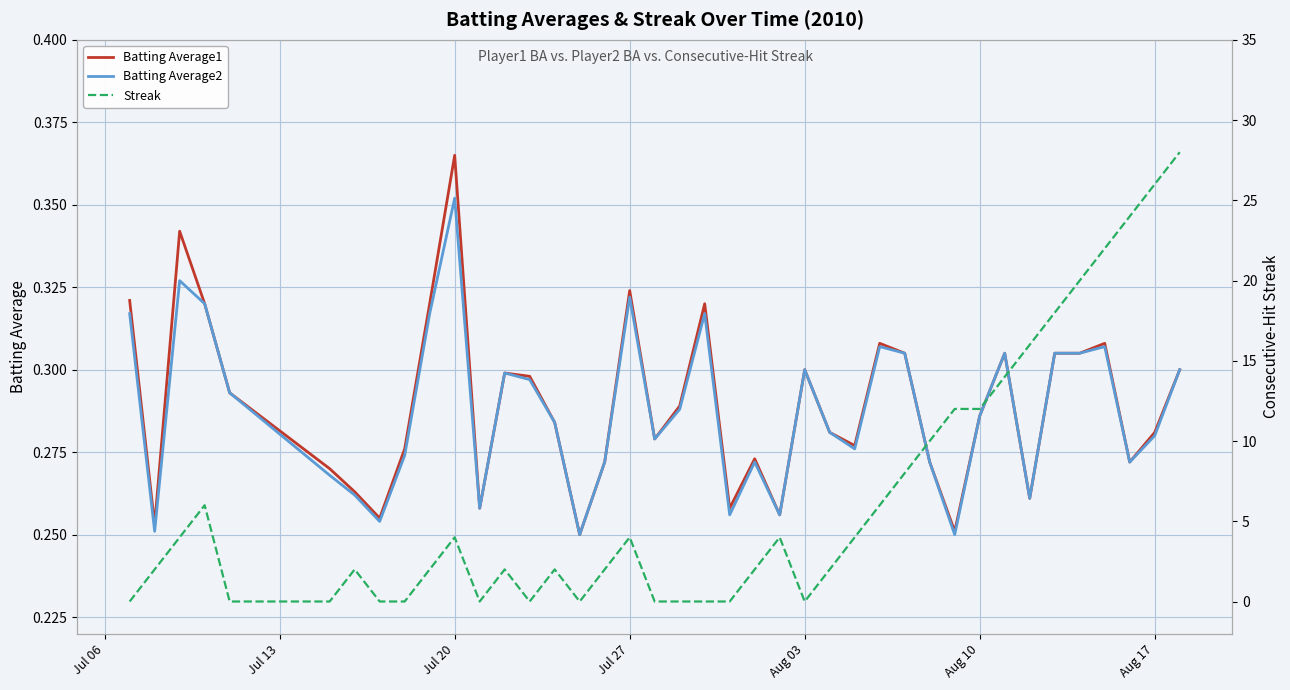

Which category has the highest value in the Batting Average1 series?

Jul 20